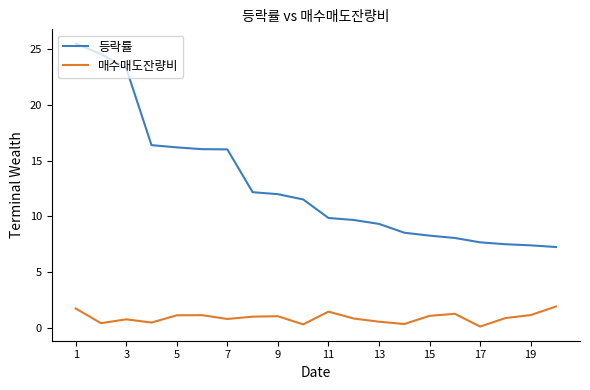

What is the greatest value displayed?

25.5